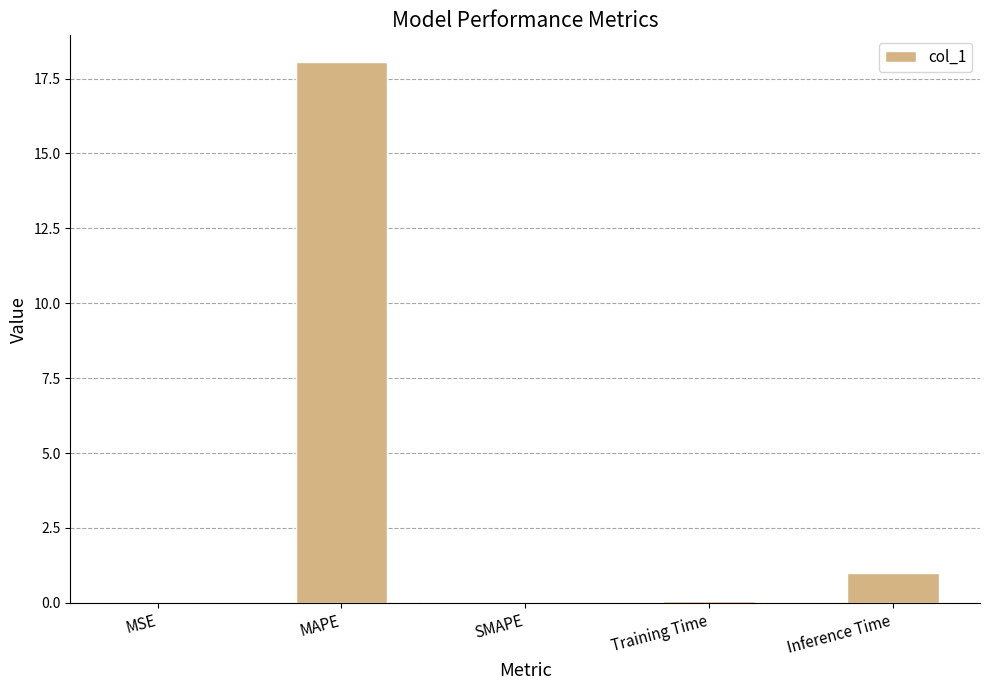

Read the value at Inference Time.

1.0